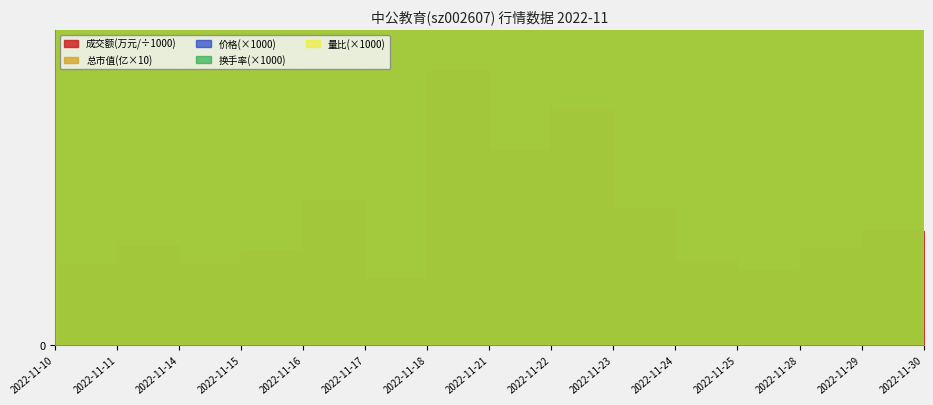

What is the value of the 成交额(万元) point at the 6th from the left?

33455.0